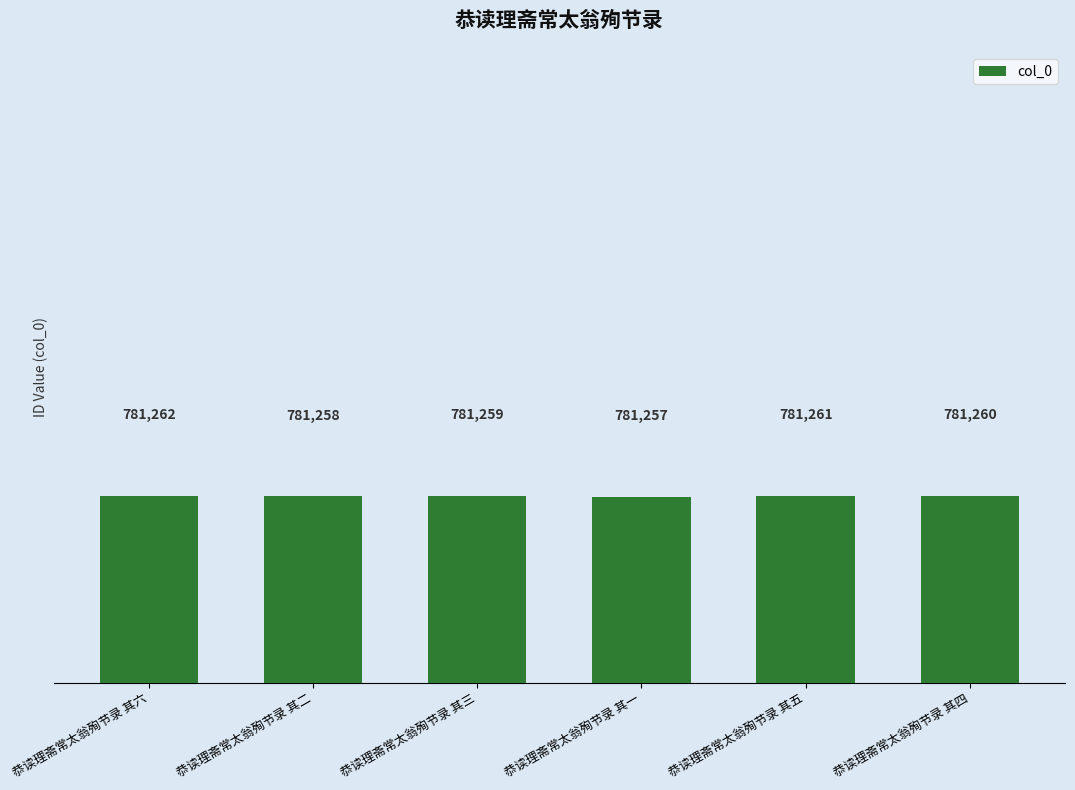

What is the minimum value shown in the chart?

781257